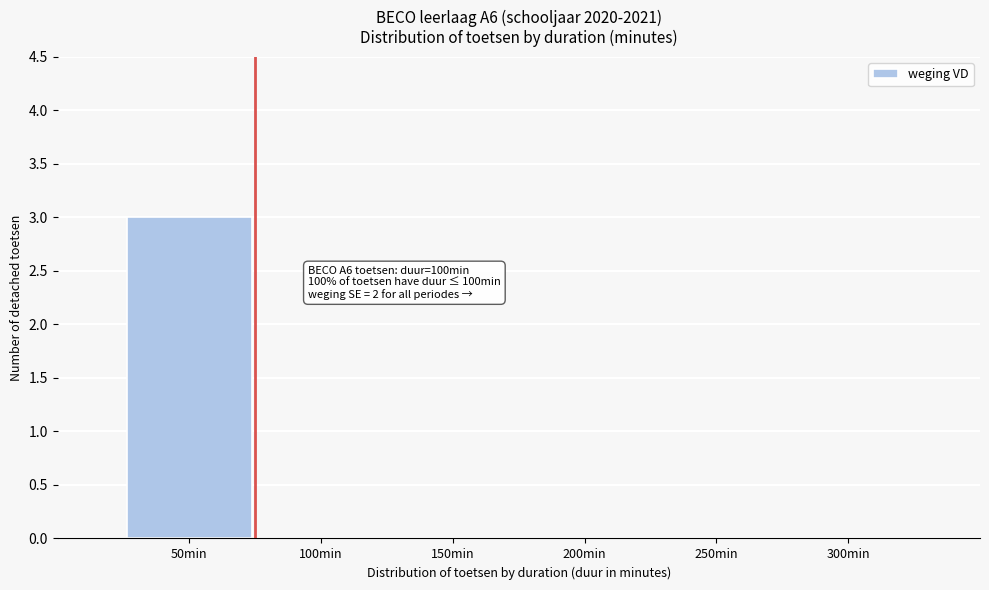

Reading right to left, extract all data points from this chart.

300min=0	250min=0	200min=0	150min=0	100min=0	50min=3